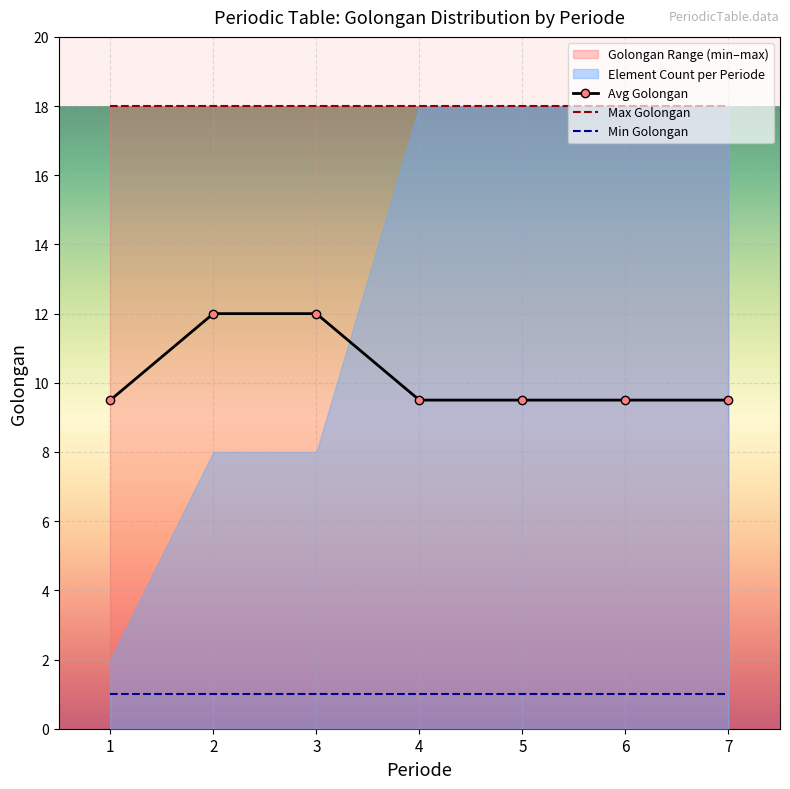

The value of Avg Golongan at 5 is 14.1. True or false?

False